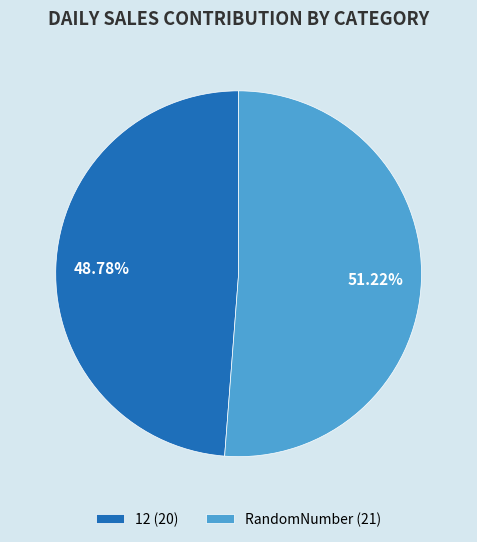

Does any single category account for the majority?

Yes